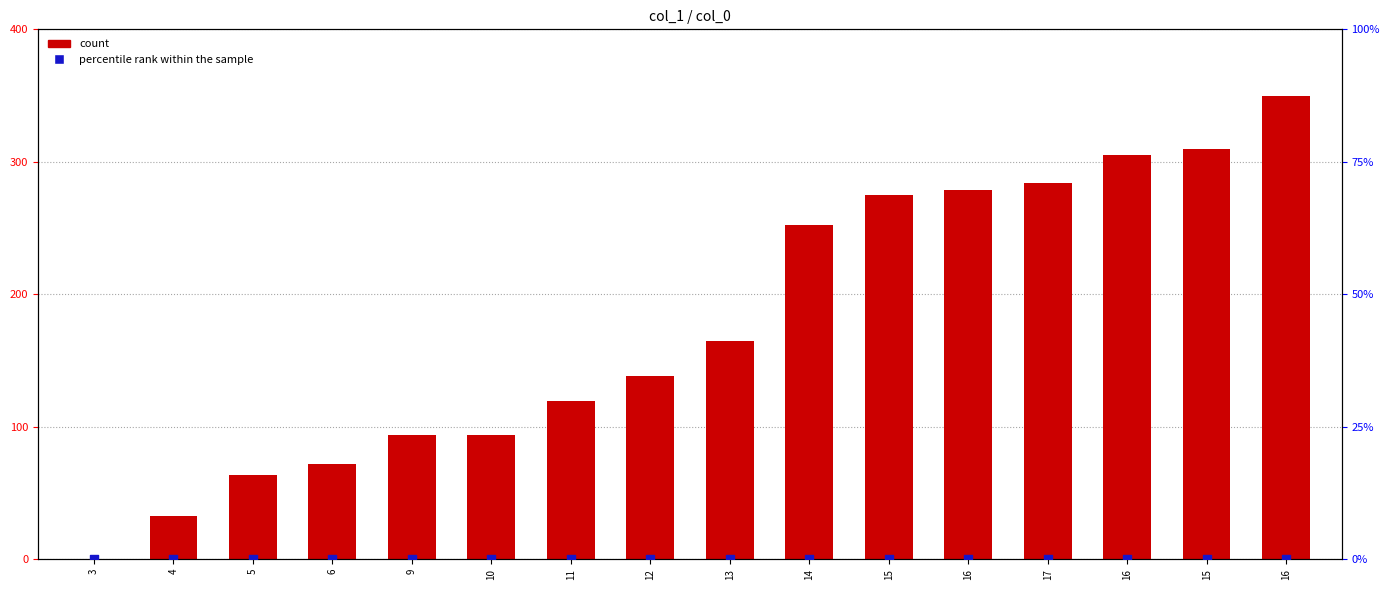

Is the value of count at 16 greater than the value of percentile rank within the sample at 12?

Yes